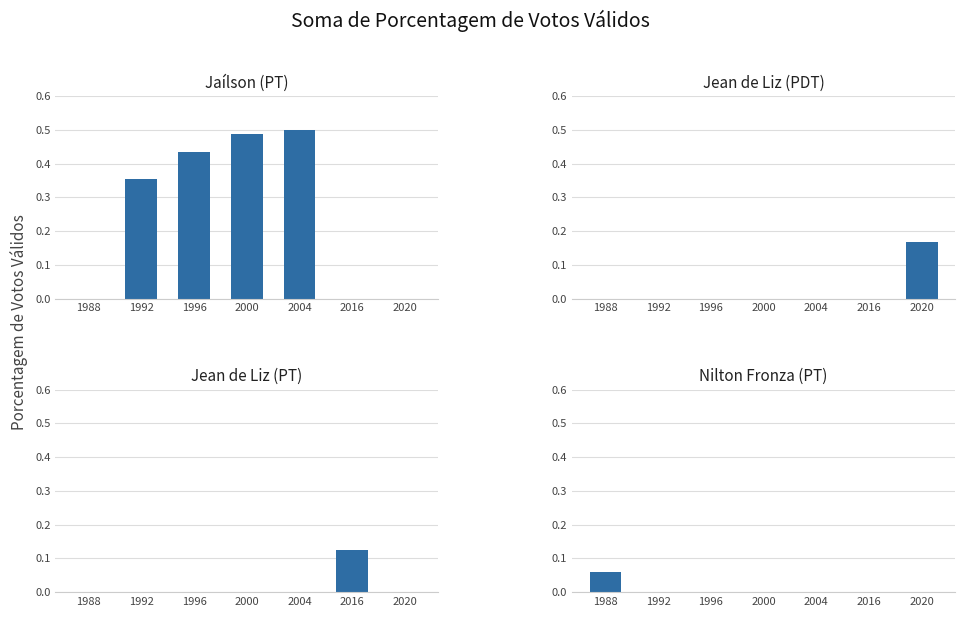

Between 1996 and 2000, which series saw the biggest shift?

Jaílson (PT)